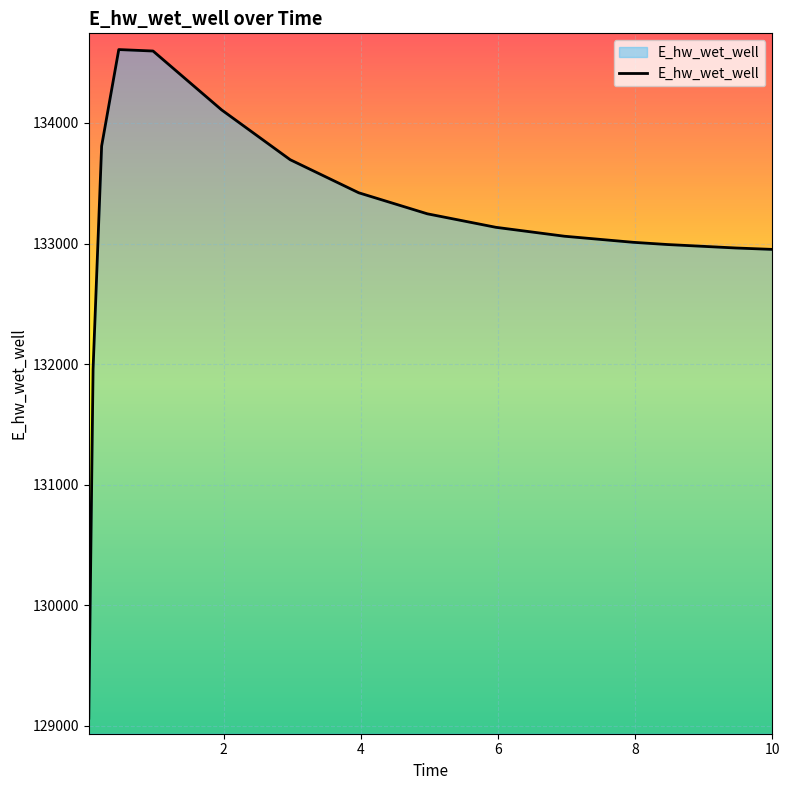

What is the greatest value displayed?

134608.9